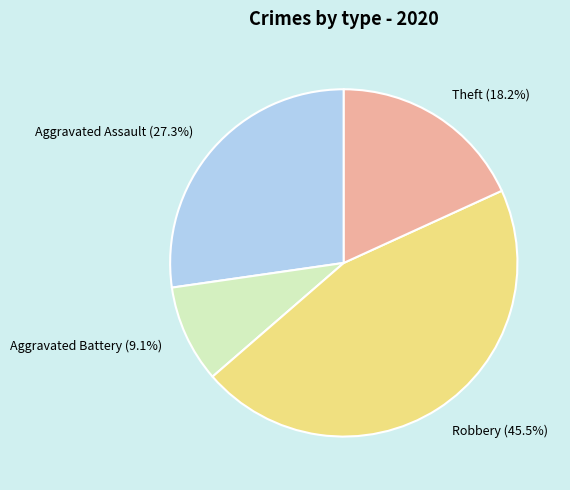

Which category has the biggest portion of the pie?

Robbery